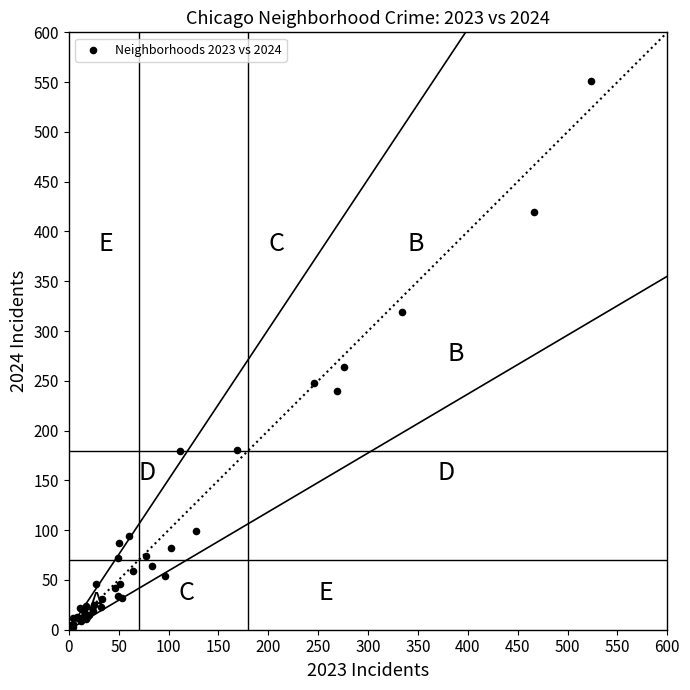

What Y value in the scatter plot is closest to 277?

264